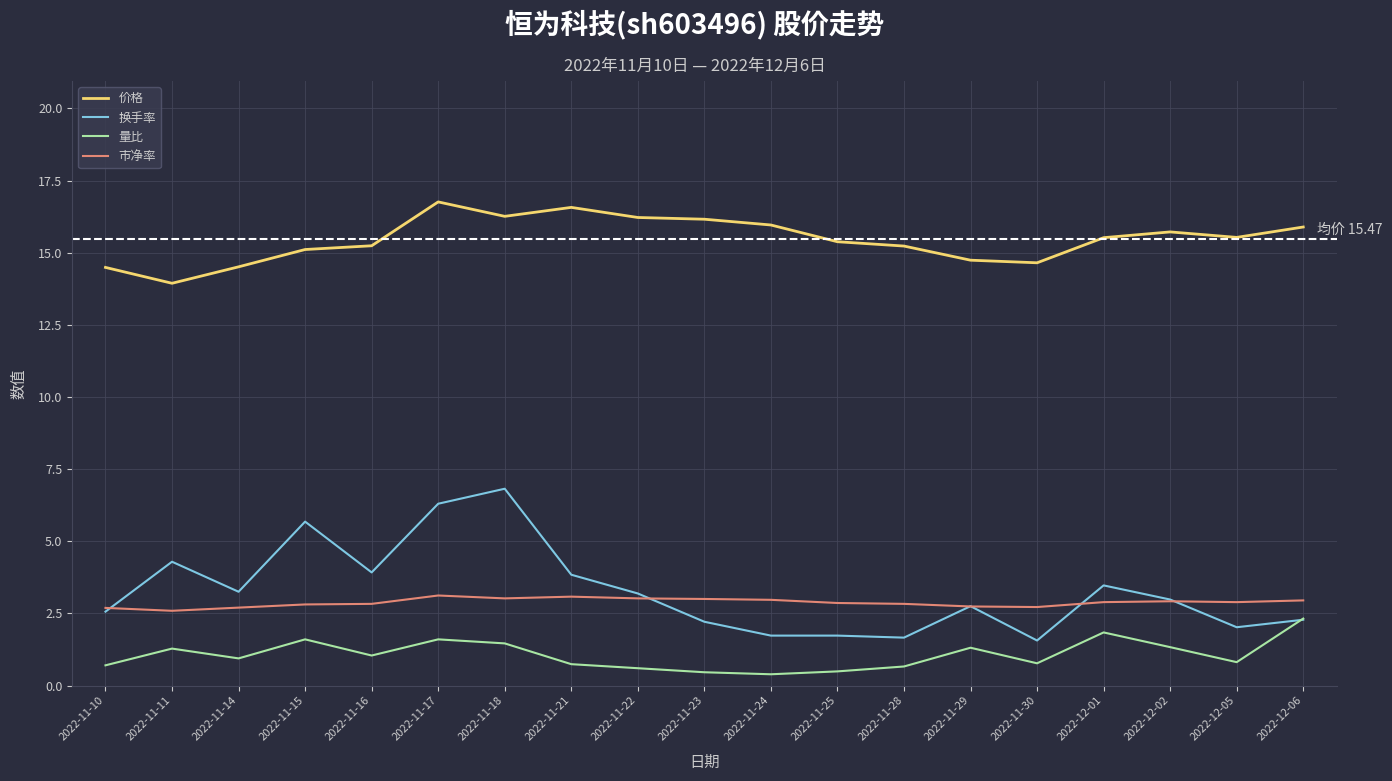

Is the value of 换手率 at 2022-12-01 greater than the value of 市净率 at 2022-12-01?

Yes